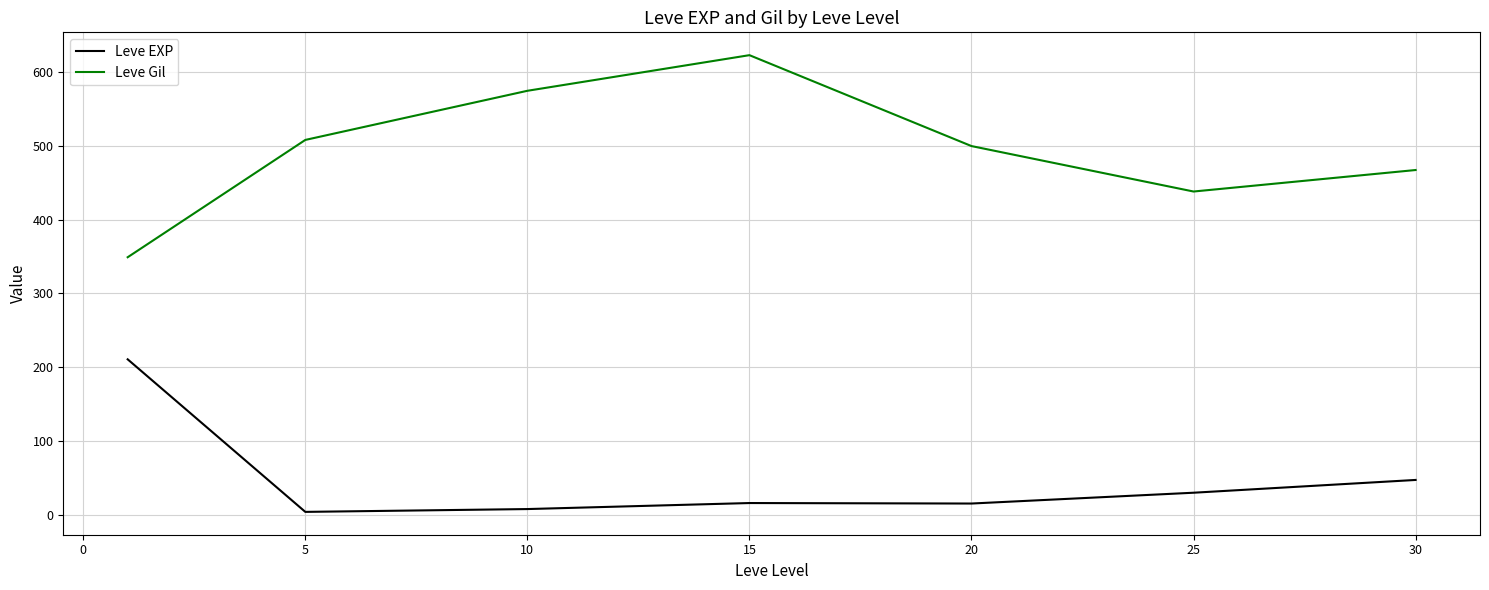

What is the maximum value shown in the chart?

623.3